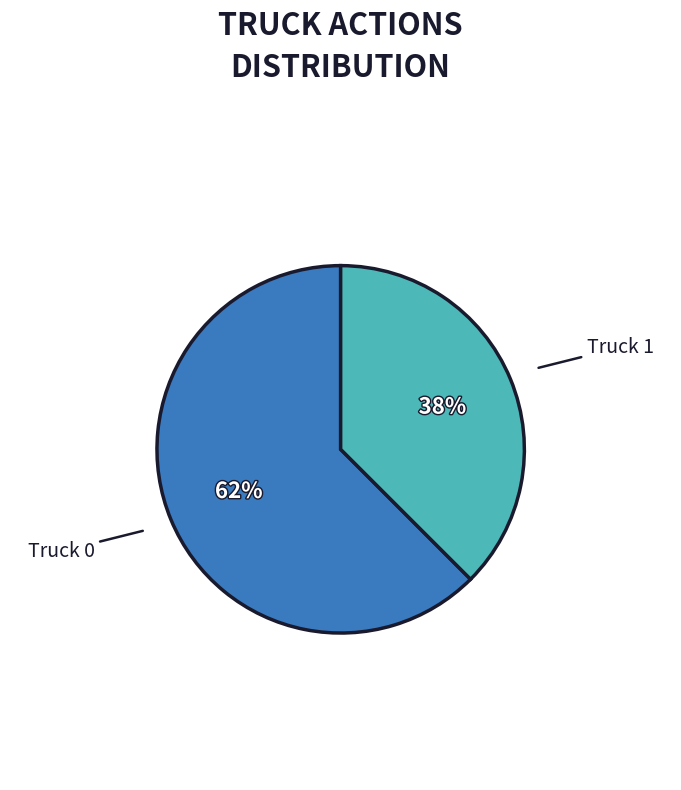

Does any single category account for the majority?

Yes